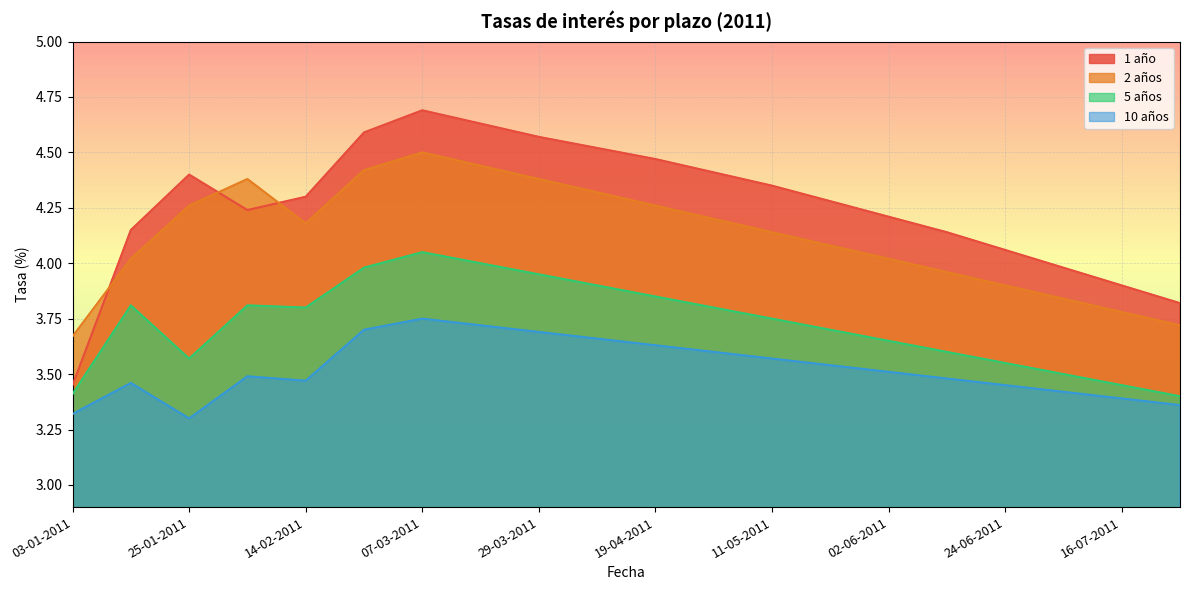

Rank the series at 05-07-2011 from lowest to highest value.

10 años, 5 años, 2 años, 1 año